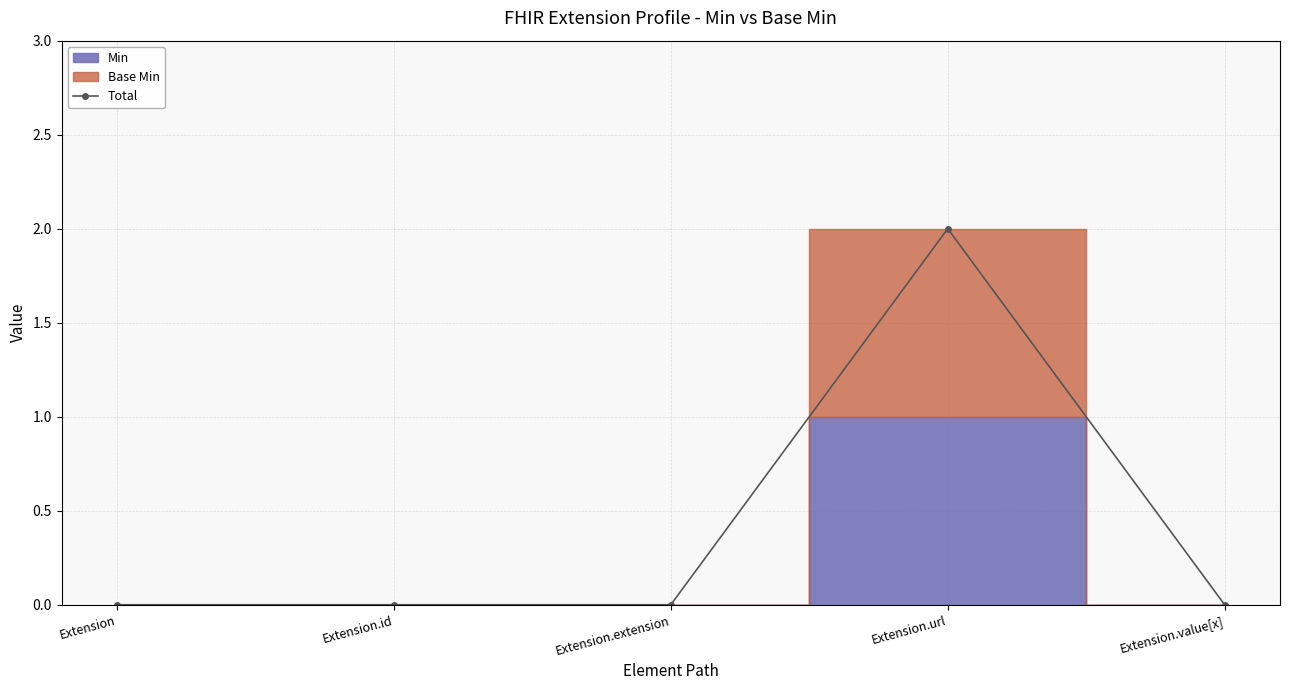

Which category has the lowest value across all series?

Extension